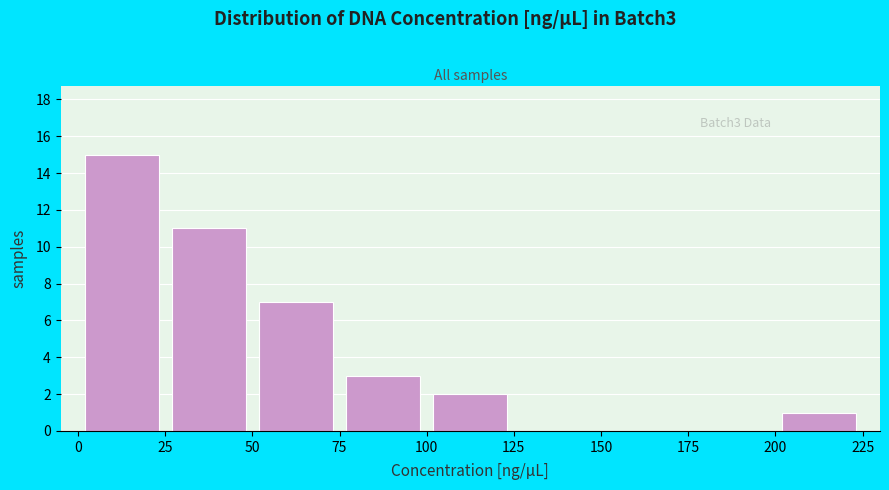

Which range on the x-axis has the tallest bar?

0 to 25